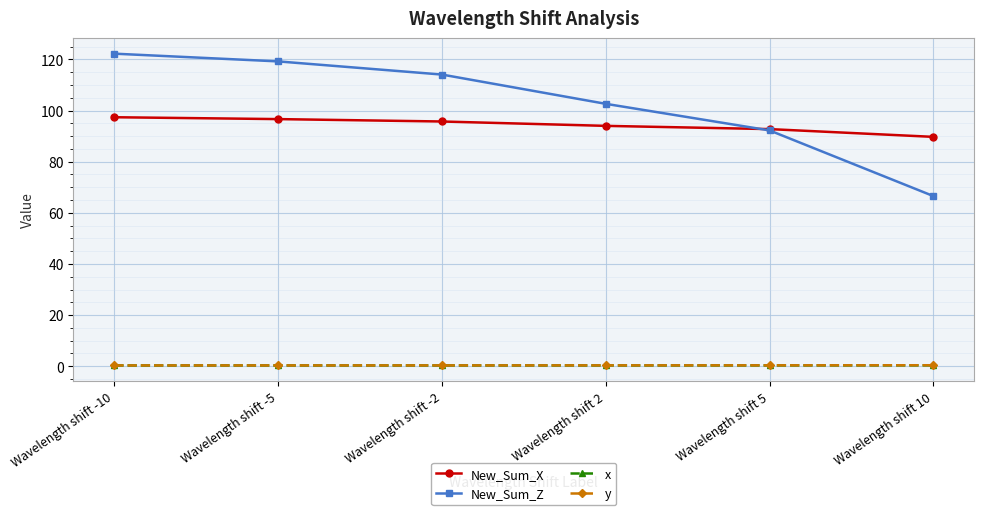

What is the difference between the highest and lowest values at Wavelength shift 2?

102.3